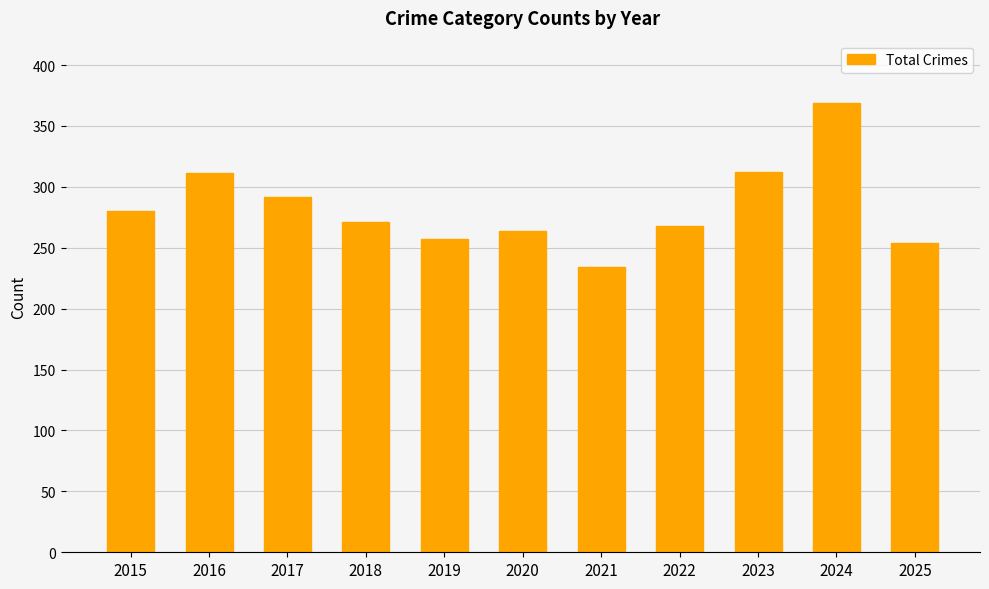

What is the difference between the values at 2021 and 2020?

30